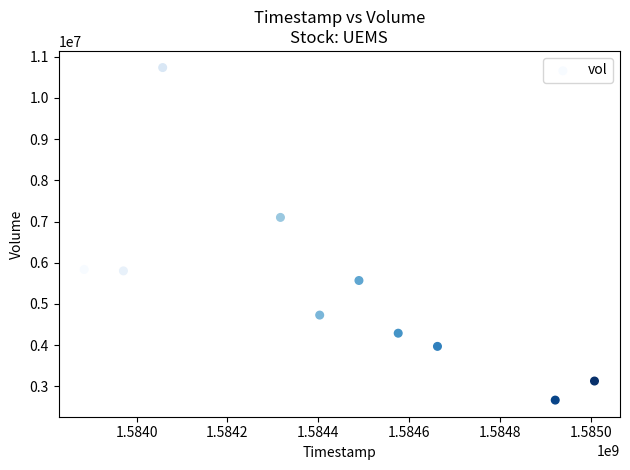

What Y value in the scatter plot is closest to 6701350?

7099700